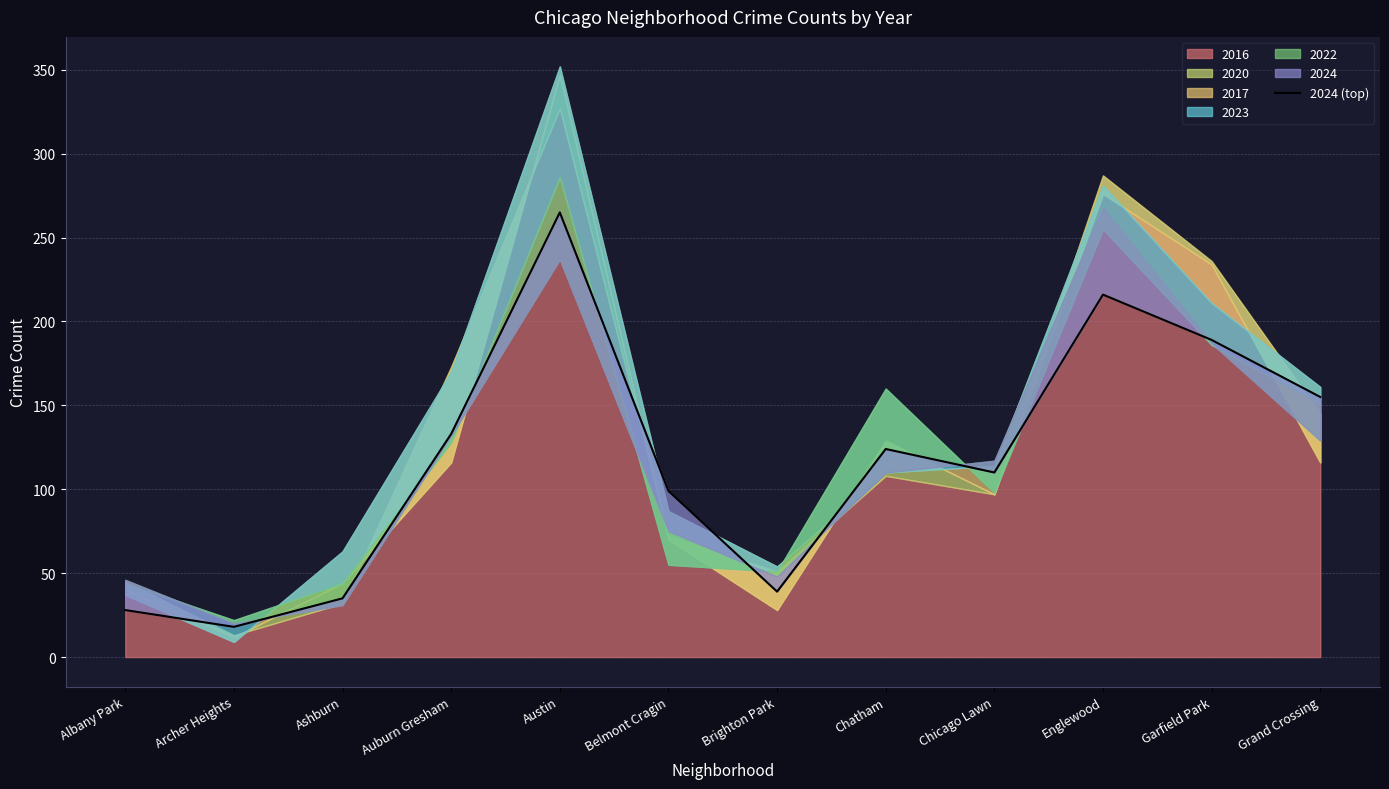

What is the sum of all values?

1411